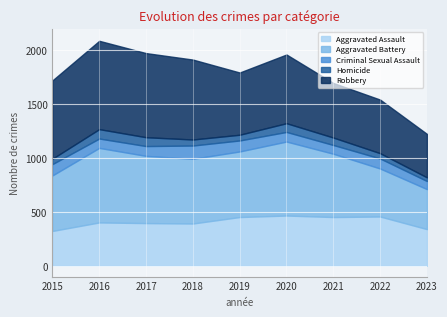

Reading left to right, what are all the values shown in this chart?

Aggravated Assault: 2015=323	2016=402	2017=396	2018=392	2019=452	2020=466	2021=452	2022=457	2023=340
Aggravated Battery: 2015=515	2016=691	2017=623	2018=600	2019=608	2020=686	2021=587	2022=445	2023=371
Criminal Sexual Assault: 2015=105	2016=87	2017=91	2018=123	2019=102	2020=89	2021=81	2022=93	2023=75
Homicide: 2015=50	2016=87	2017=82	2018=56	2019=53	2020=81	2021=69	2022=49	2023=34
Robbery: 2015=726	2016=819	2017=780	2018=741	2019=577	2020=637	2021=506	2022=497	2023=403